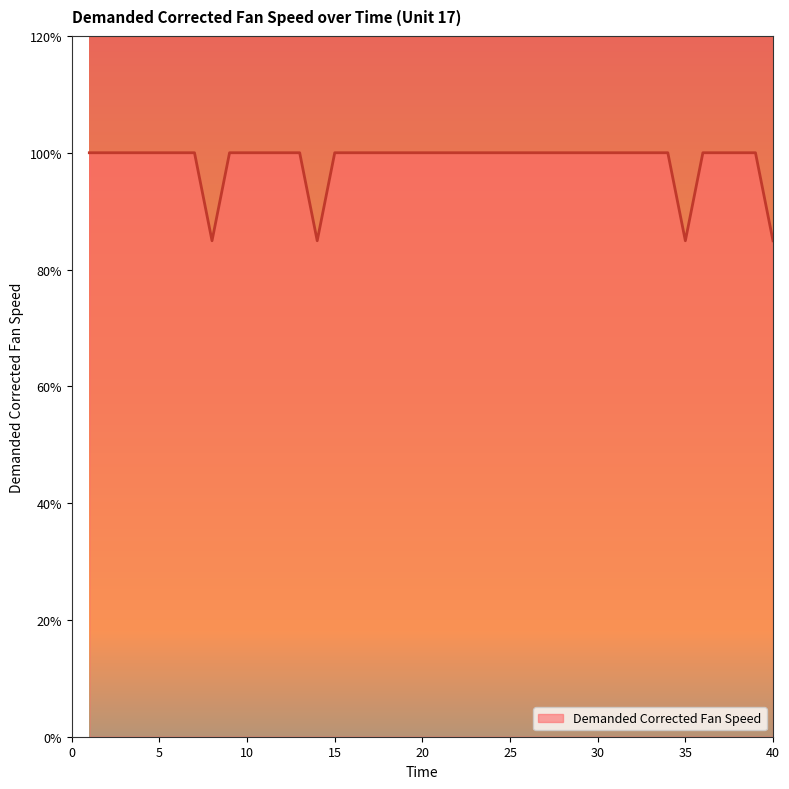

What is the minimum value shown in the chart?

84.9